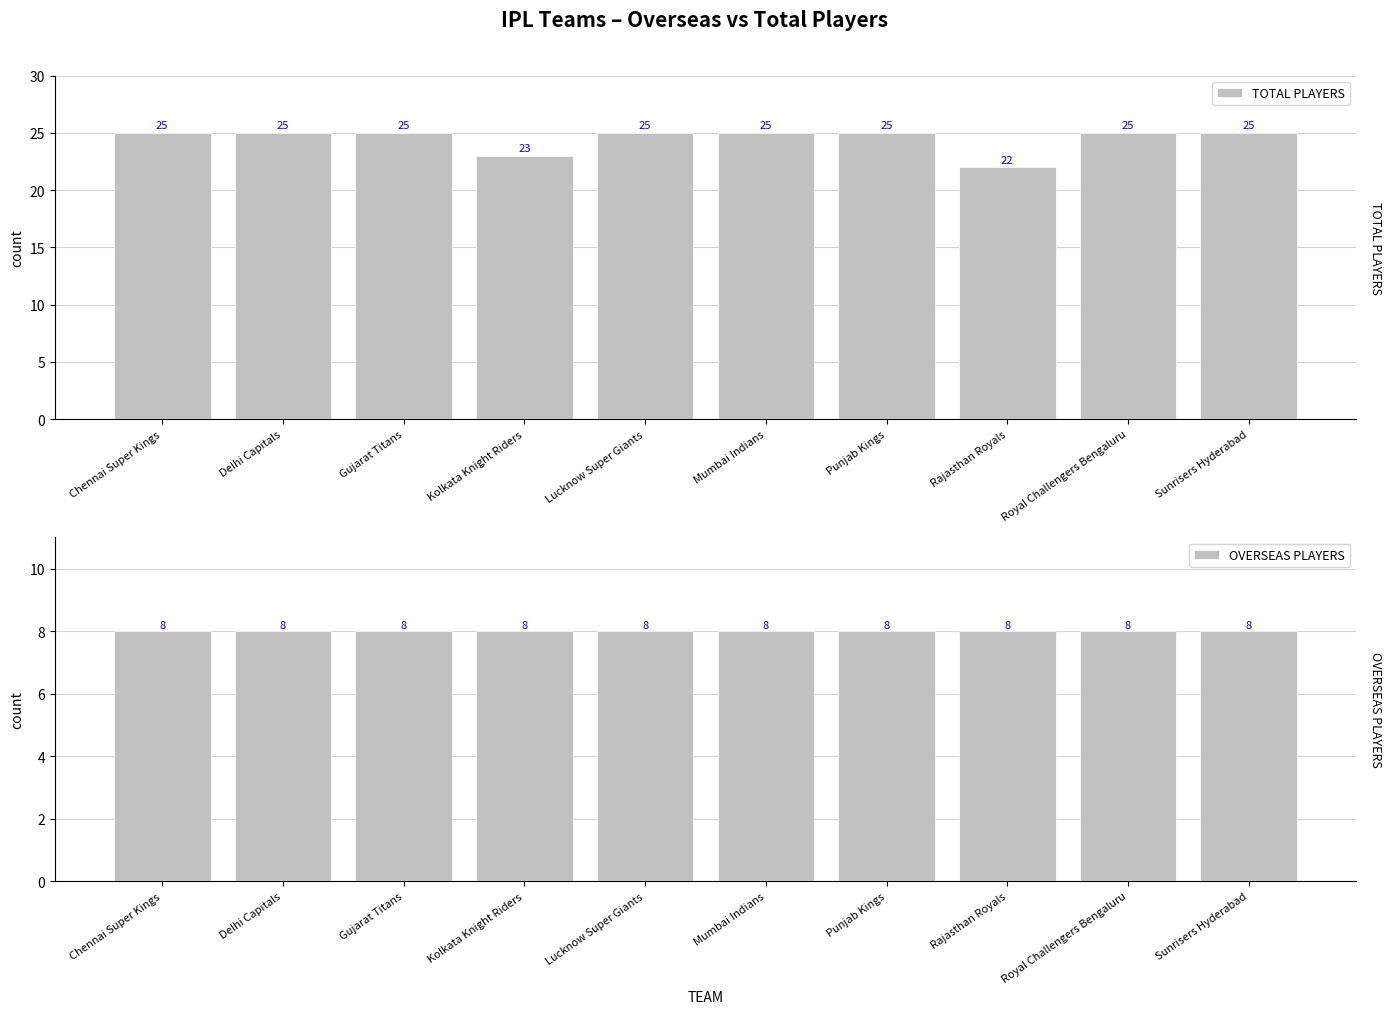

Between Kolkata Knight Riders and Gujarat Titans, which is larger?

Gujarat Titans